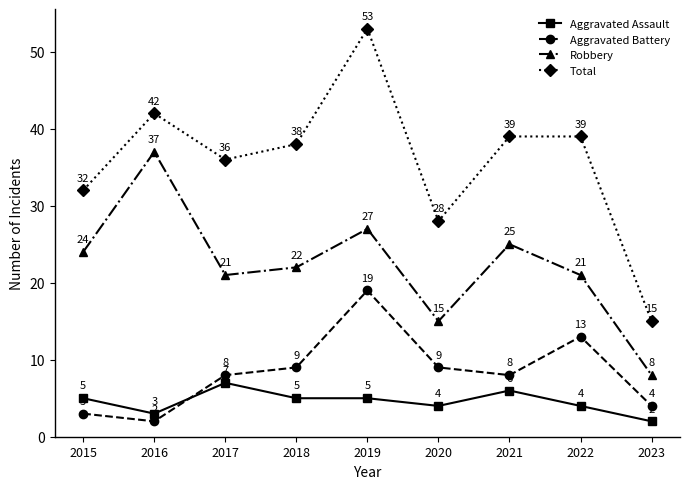

What is the sum of the Robbery values at 2018 and 2017?

43